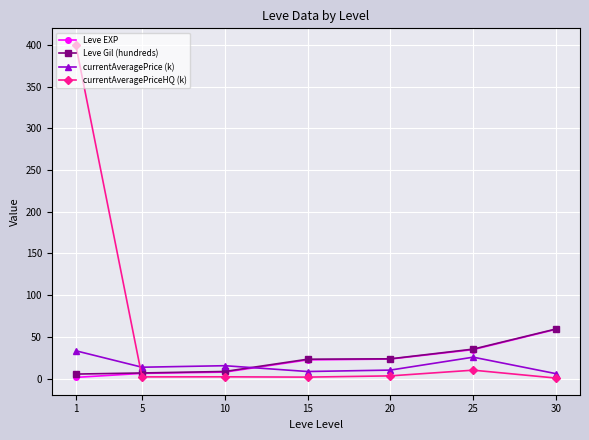

Which series has the largest range (max minus min)?

currentAveragePriceHQ (k)